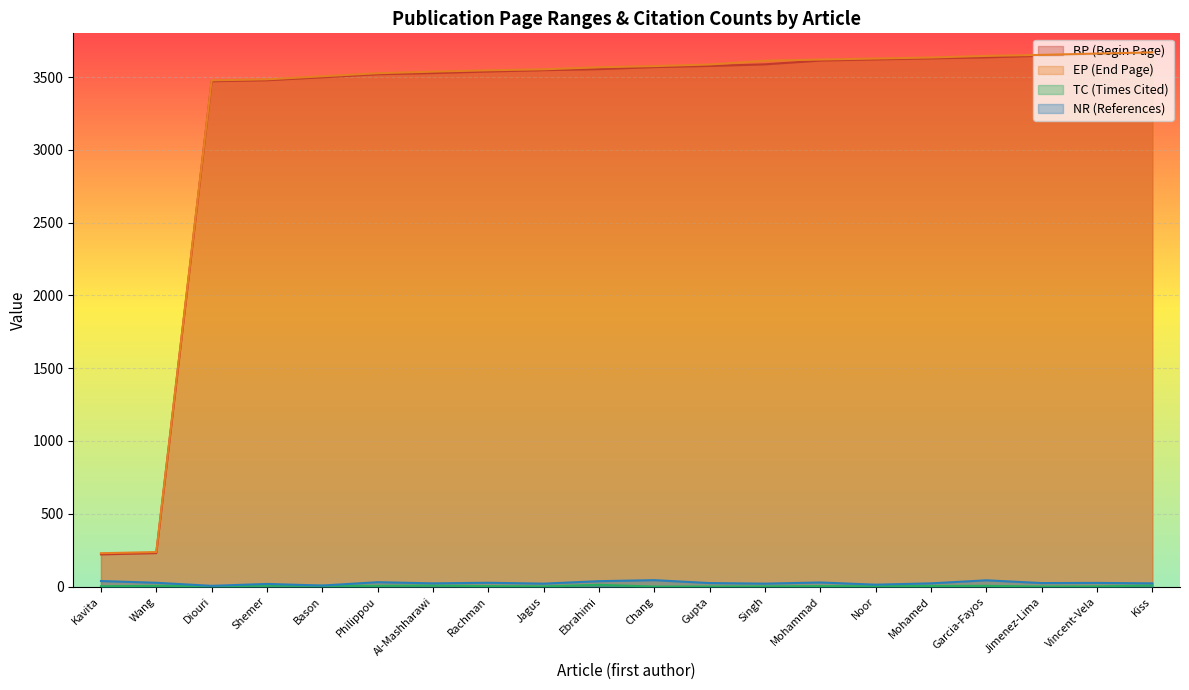

What is the difference between the maximum and minimum values in the EP series?

3440